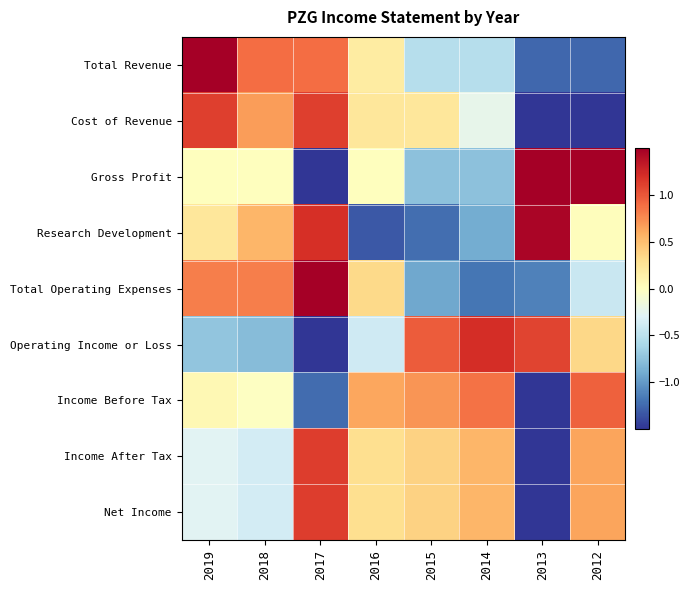

Reading right to left, extract all data points from this chart.

Total Revenue: 2012=-1.3	2013=-1.3	2014=-0.5	2015=-0.5	2016=0.2	2017=0.9	2018=0.9	2019=1.6
Cost of Revenue: 2012=-1.6	2013=-1.6	2014=-0.2	2015=0.2	2016=0.2	2017=1.1	2018=0.7	2019=1.1
Gross Profit: 2012=1.5	2013=1.5	2014=-0.8	2015=-0.8	2016=0.0	2017=-1.5	2018=0.0	2019=0.0
Research Development: 2012=0.0	2013=1.5	2014=-0.9	2015=-1.2	2016=-1.3	2017=1.2	2018=0.6	2019=0.2
Total Operating Expenses: 2012=-0.4	2013=-1.1	2014=-1.2	2015=-0.9	2016=0.3	2017=1.7	2018=0.8	2019=0.8
Operating Income or Loss: 2012=0.4	2013=1.1	2014=1.2	2015=1.0	2016=-0.4	2017=-1.7	2018=-0.8	2019=-0.7
Income Before Tax: 2012=1.0	2013=-2.0	2014=0.9	2015=0.7	2016=0.6	2017=-1.2	2018=-0.0	2019=0.1
Income After Tax: 2012=0.6	2013=-2.4	2014=0.6	2015=0.4	2016=0.3	2017=1.1	2018=-0.4	2019=-0.3
Net Income: 2012=0.6	2013=-2.4	2014=0.6	2015=0.4	2016=0.3	2017=1.1	2018=-0.4	2019=-0.3